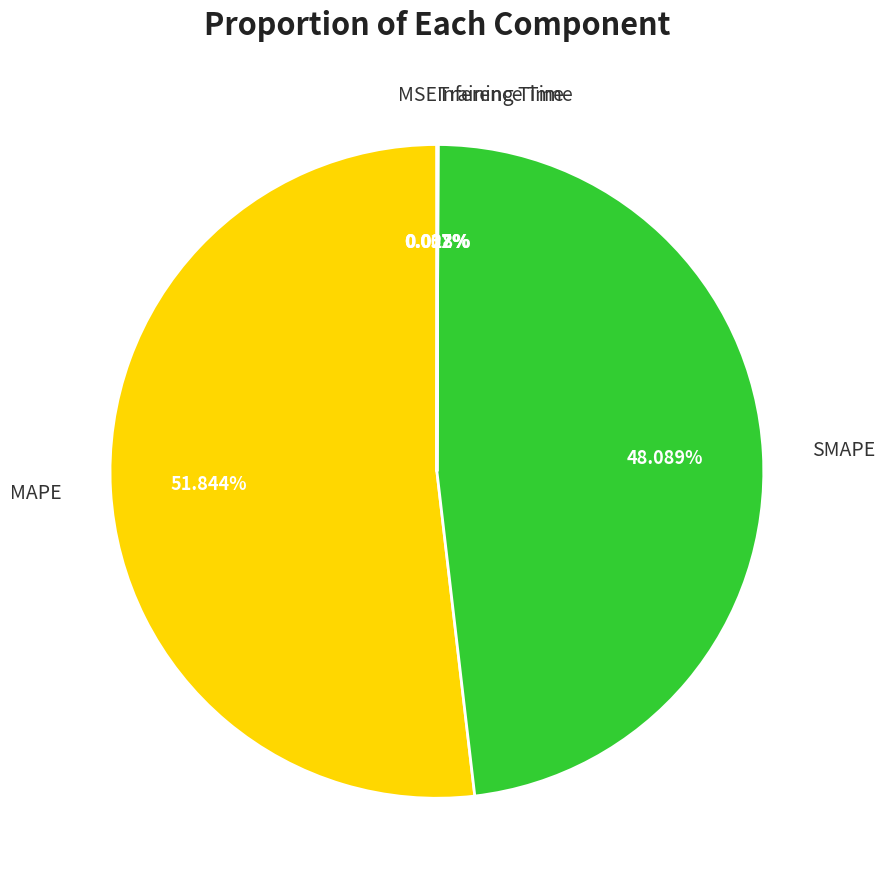

To the nearest percent, what is the average slice percentage?

20%